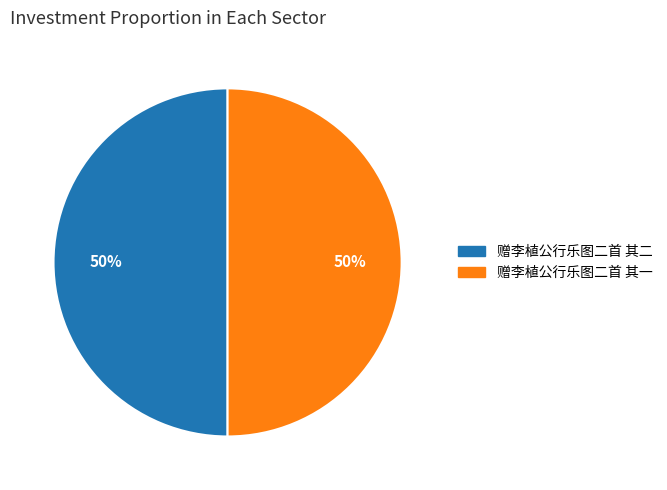

How many segments does this pie chart have?

2